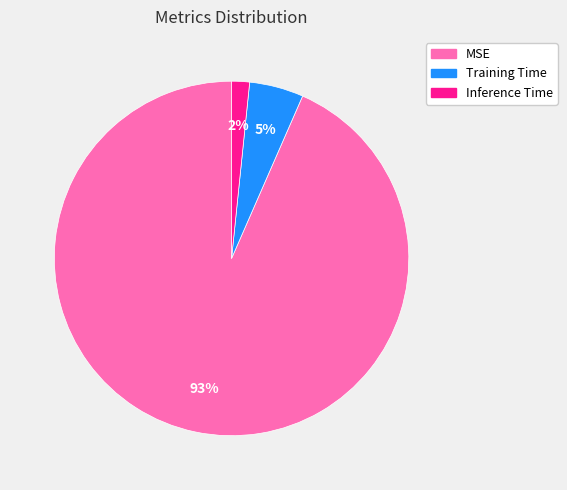

To the nearest percent, what is the combined percentage of MSE and Training Time?

98%